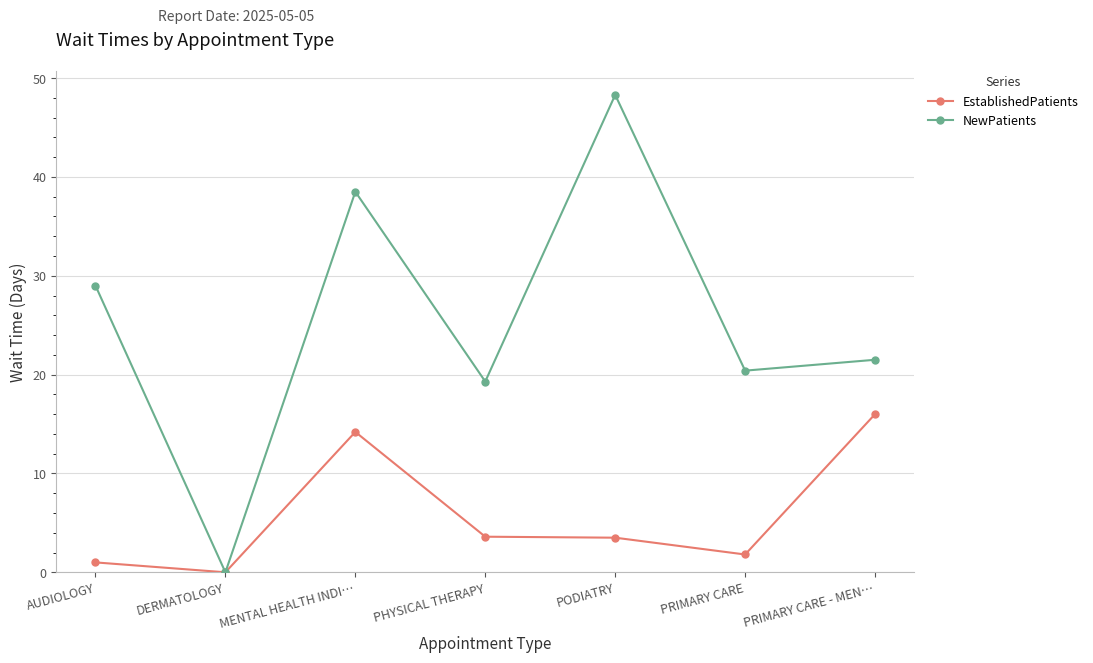

Where is the first local maximum for NewPatients?

MENTAL HEALTH INDI…